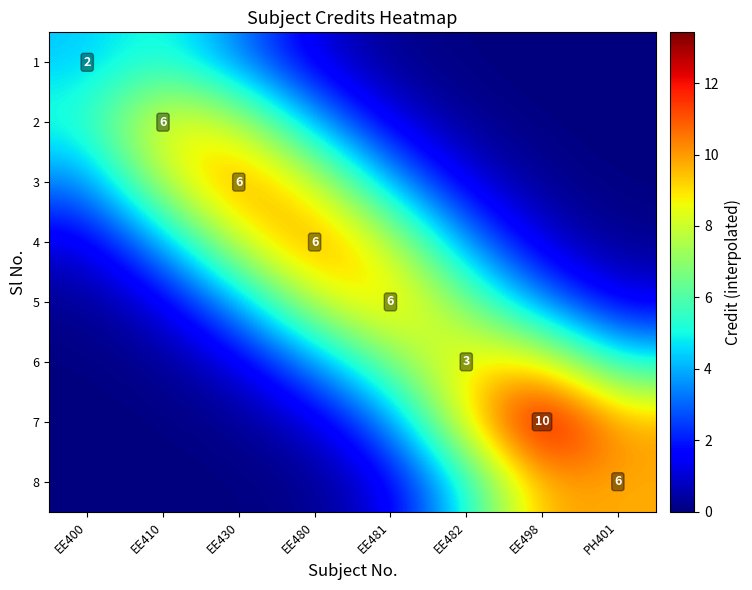

What is the total value across all series at EE498?

36.7